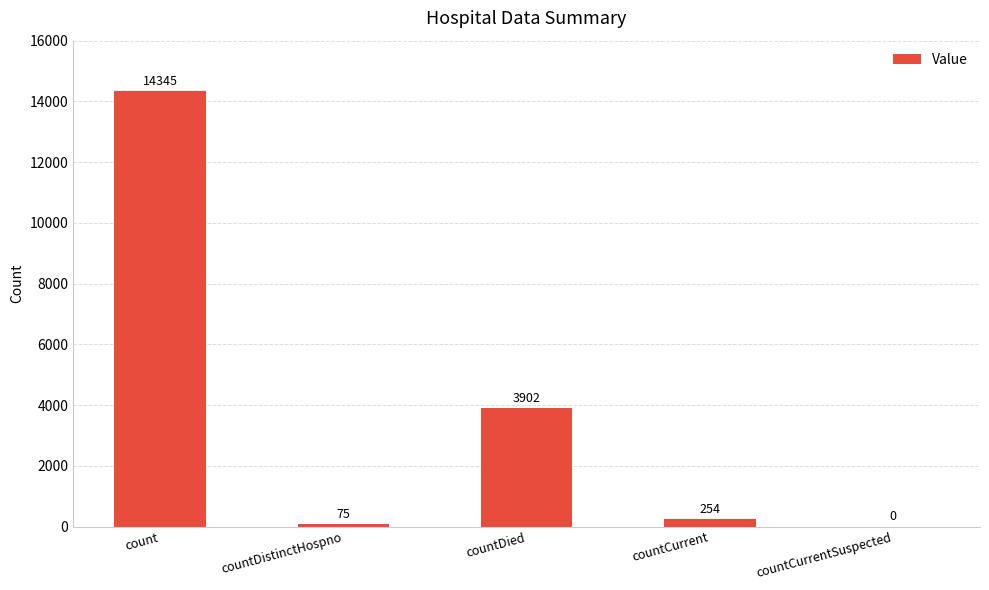

How many distinct data groups are displayed?

1